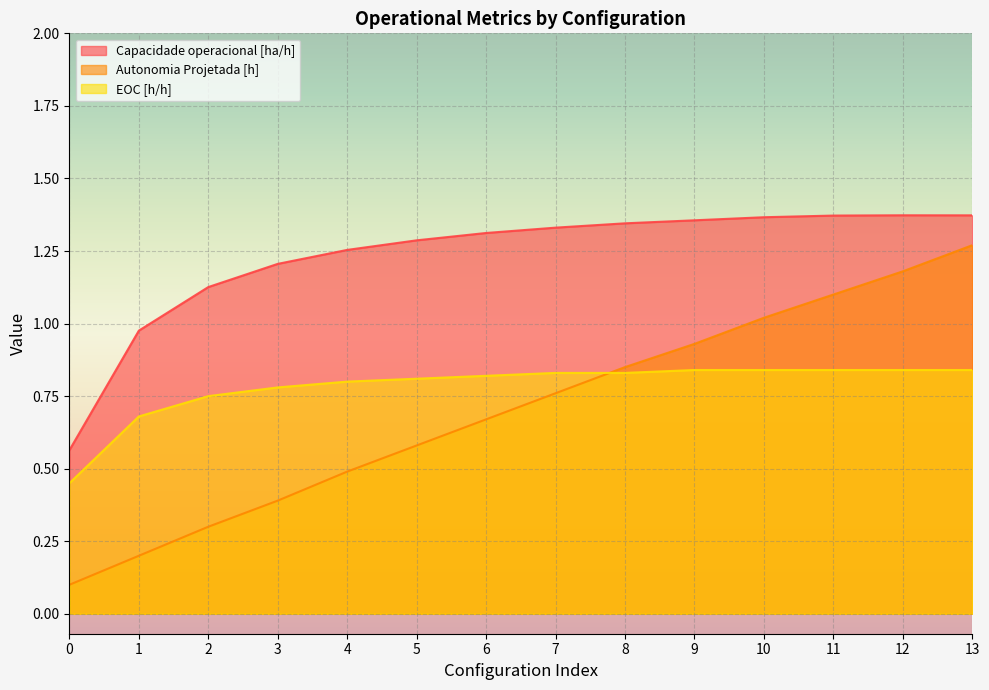

Is the value of Capacidade operacional [ha/h] at 4 greater than the value of Autonomia Projetada [h] at 10?

Yes